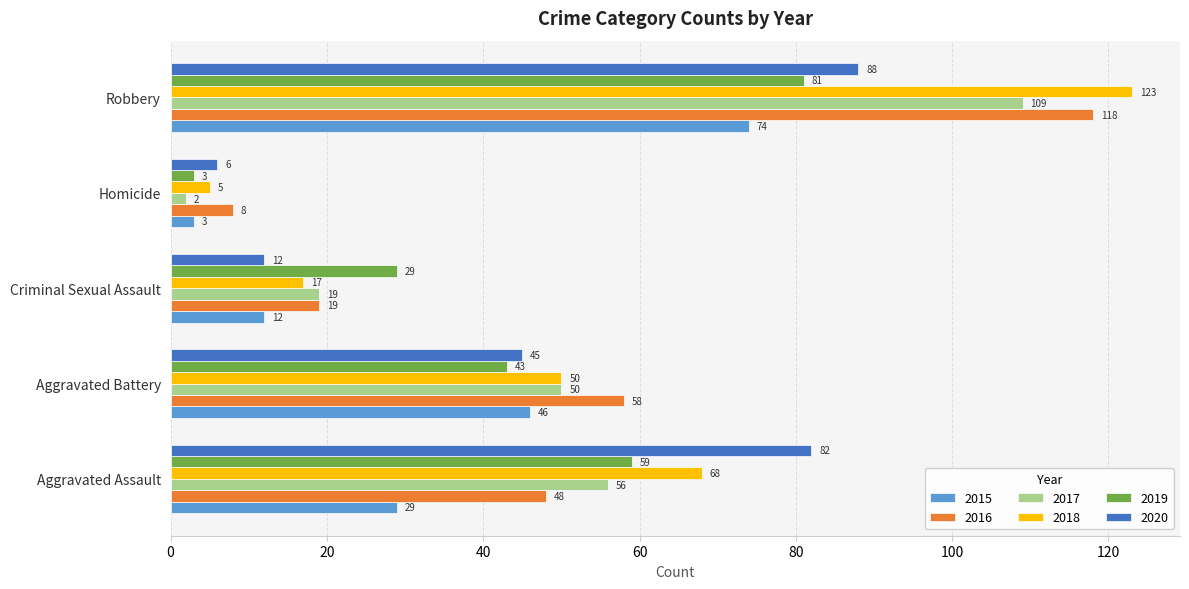

The 2018 series shows 68 at Aggravated Assault. True or false?

True